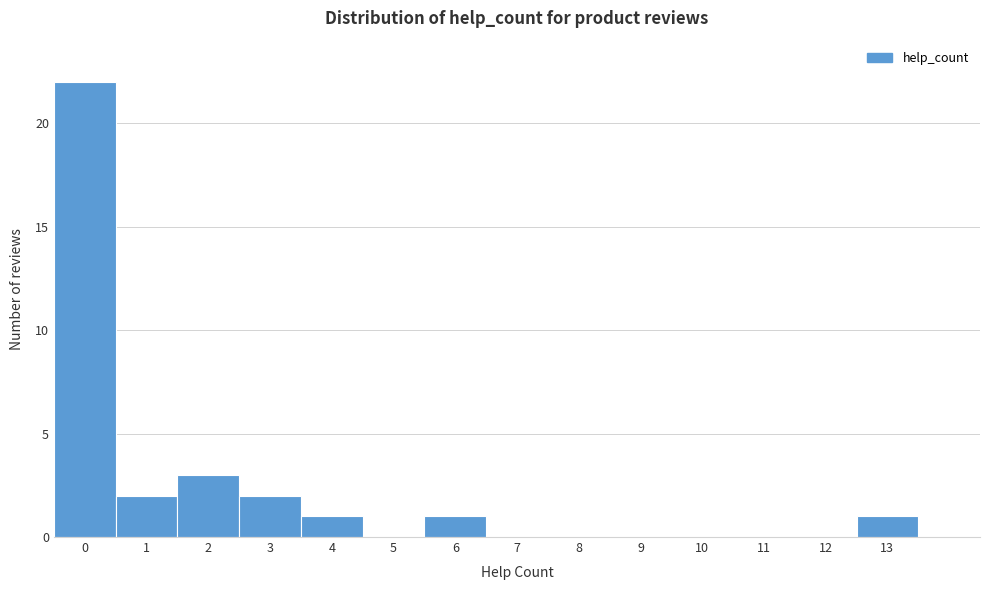

Over which range of the x-axis is the bar tallest?

-0.5 to 0.5